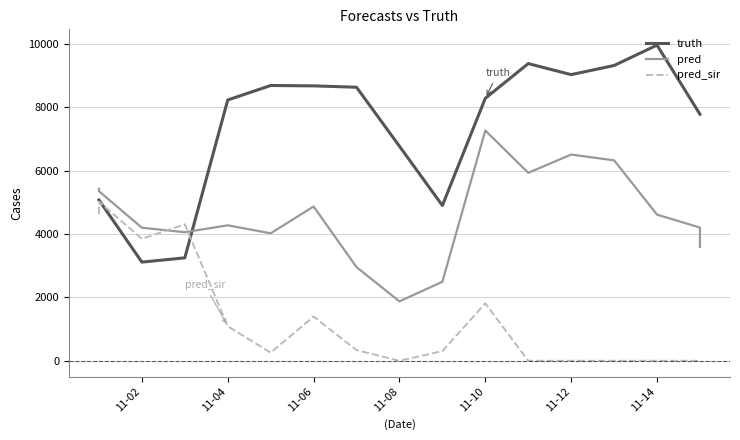

At how many categories does at least one series exceed 6808?

11